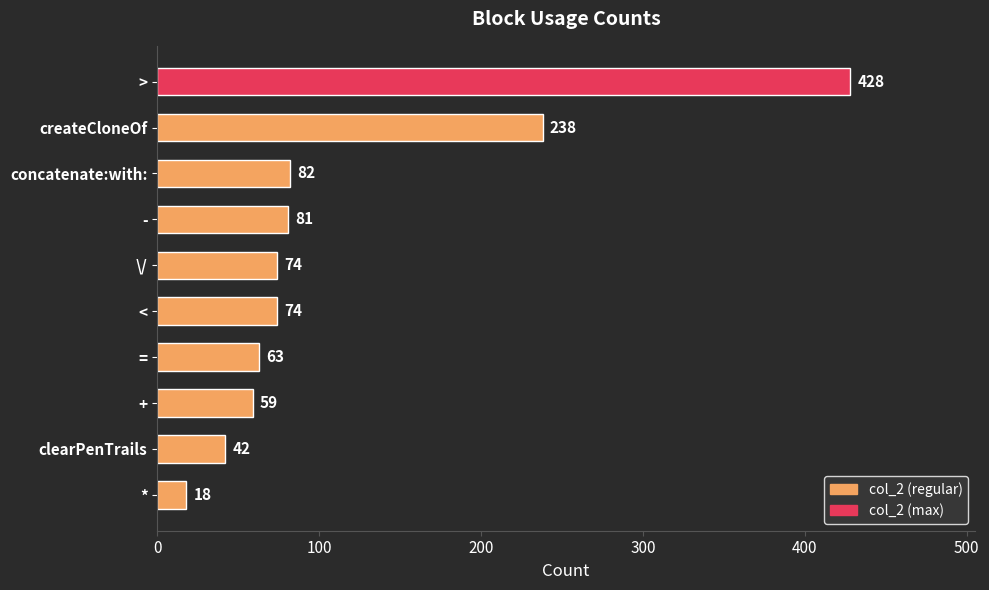

Are the bars grouped side by side (vs. stacked)?

No